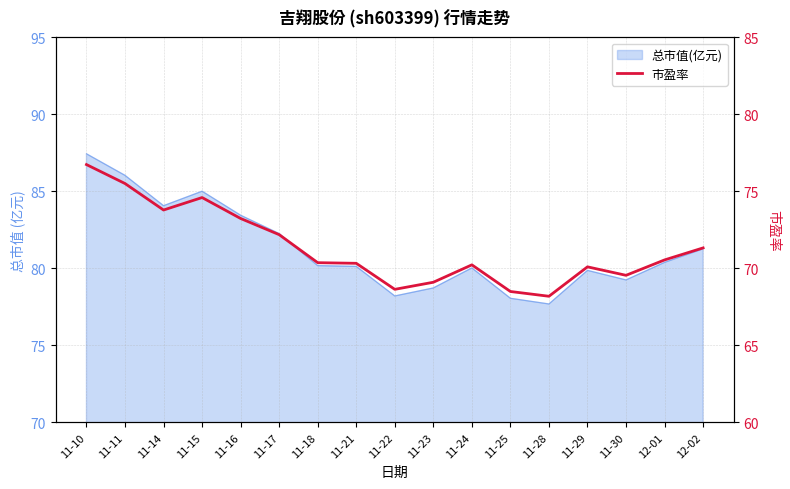

What is the label of the 14th point from the left?

11-29